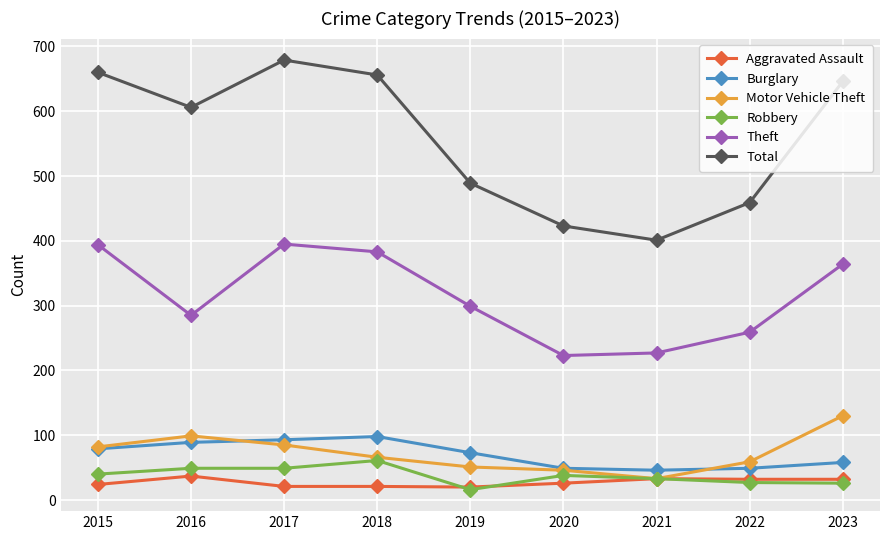

True or false: Theft has more than 2 interior local peaks.

False